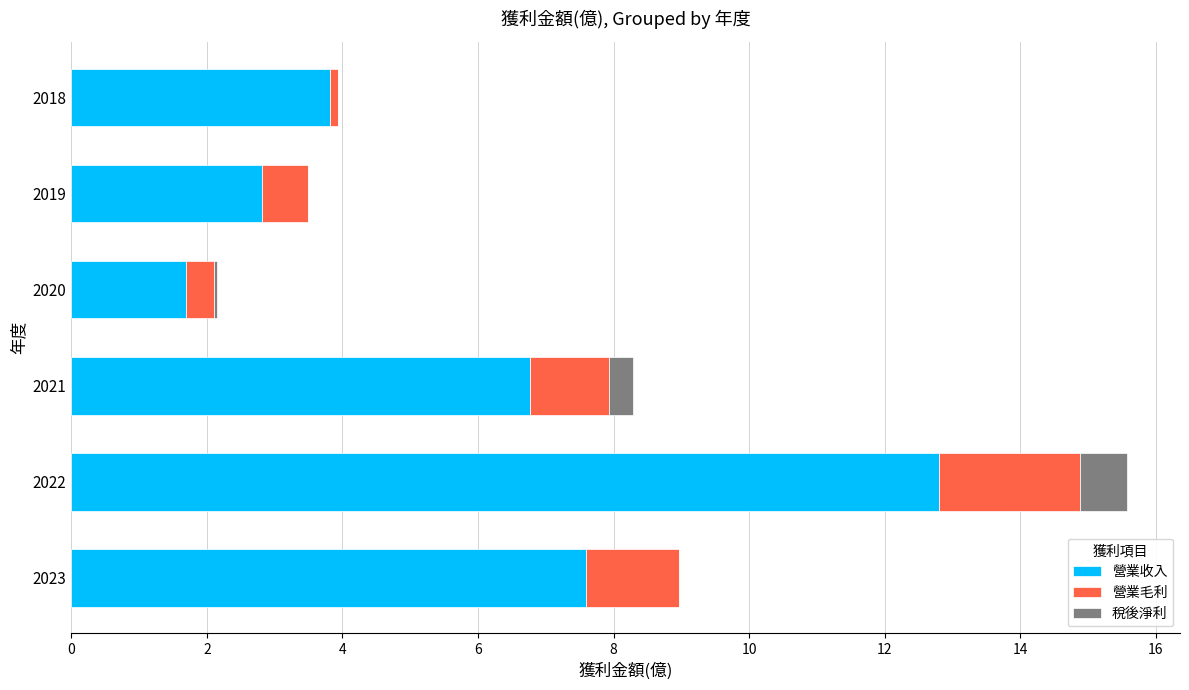

The 營業收入 series shows 0.4 at 2020. True or false?

False